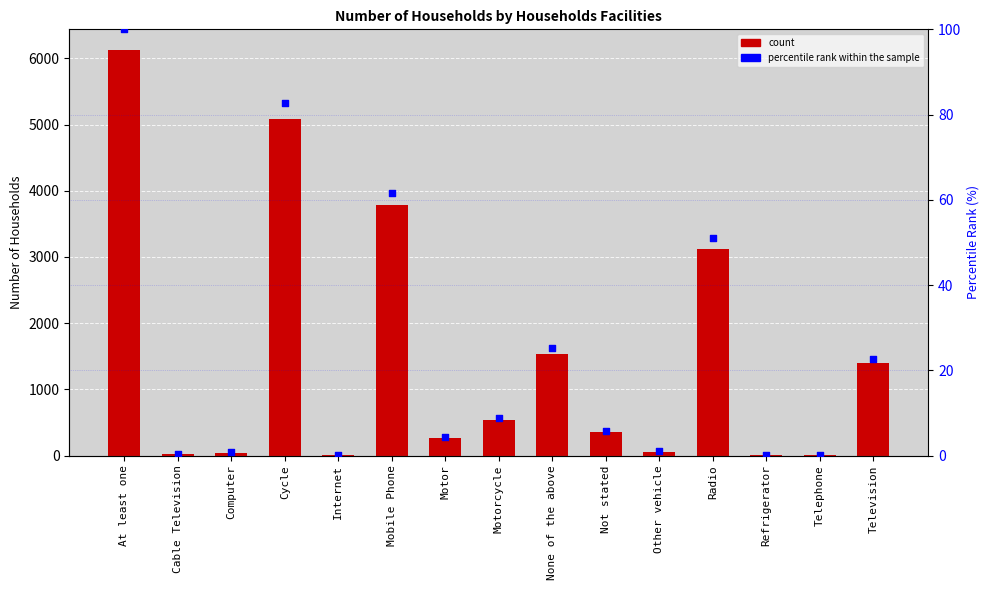

At which category is the sum across all series the highest?

At least one